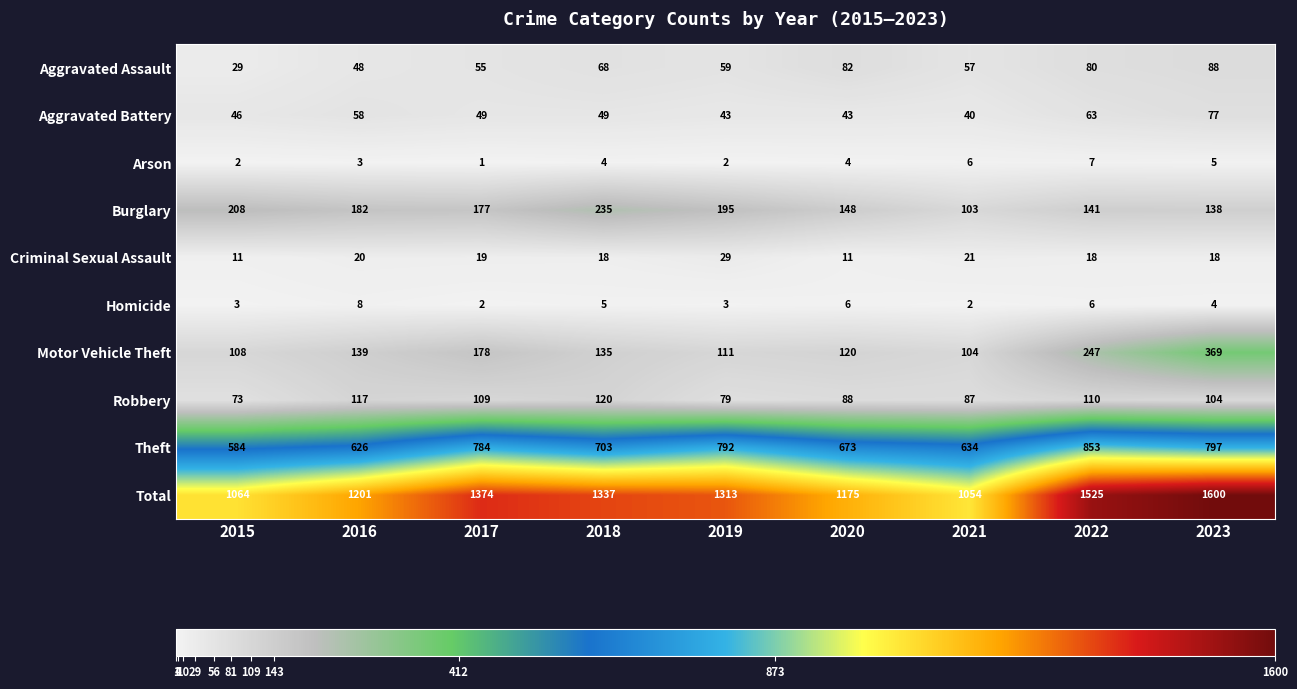

What is the approximate value of Homicide at 2023?

4